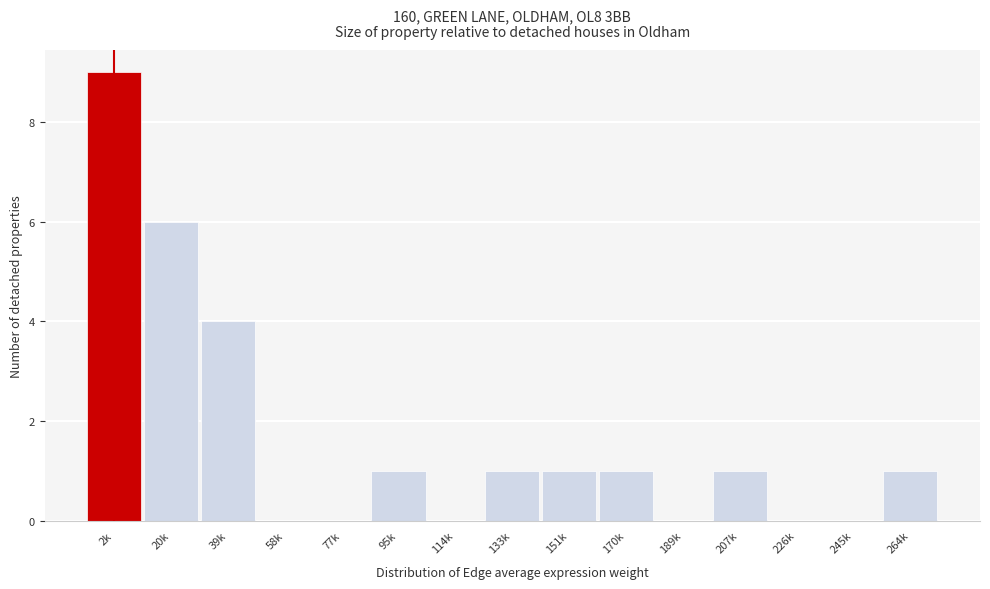

Reading left to right, what are all the values shown in this chart?

2k=9	20k=6	39k=4	58k=0	77k=0	95k=1	114k=0	133k=1	151k=1	170k=1	189k=0	207k=1	226k=0	245k=0	264k=1